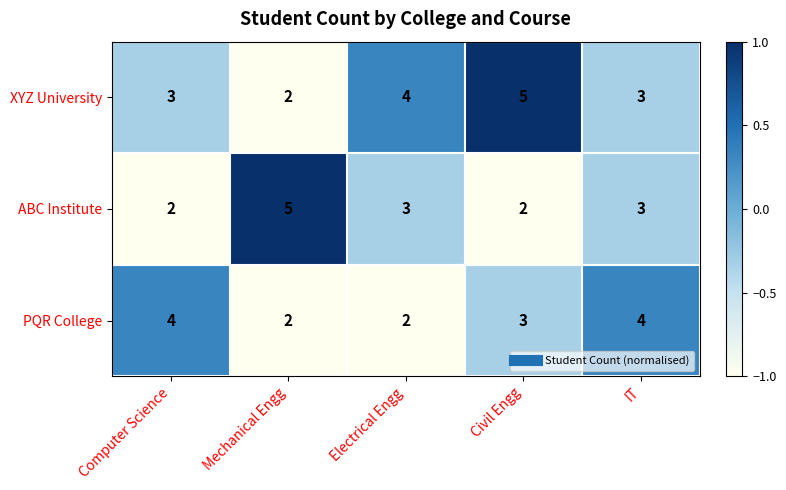

Rank the series at Electrical Engg from lowest to highest value.

PQR College, ABC Institute, XYZ University